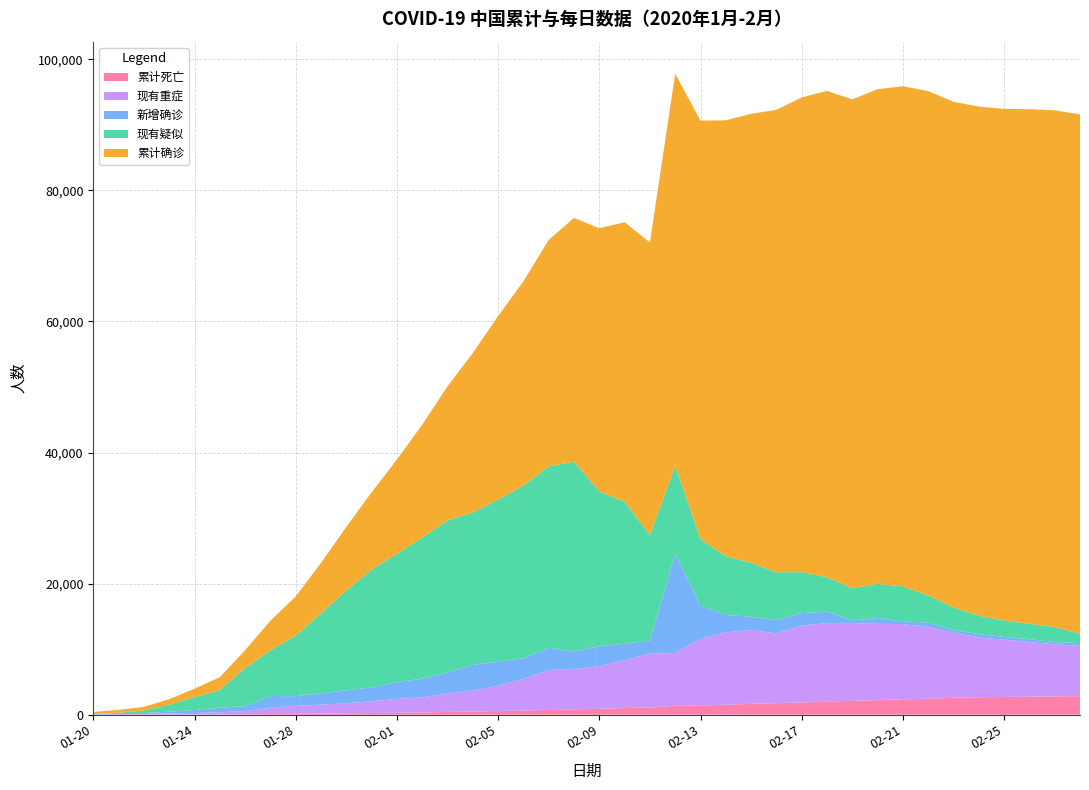

Reading right to left, what are all the values shown in this chart?

累计死亡: 02-28=2835	02-27=2788	02-26=2744	02-25=2715	02-24=2663	02-23=2592	02-22=2442	02-21=2345	02-20=2236	02-19=2118	02-18=2004	02-17=1868	02-16=1770	02-15=1665	02-14=1523	02-13=1380	02-12=1367	02-11=1113	02-10=1016	02-09=908	02-08=811	02-07=722	02-06=636	02-05=563	02-04=490	02-03=425	02-02=361	02-01=304	01-31=259	01-30=213	01-29=170	01-28=132	01-27=106	01-26=80	01-25=56	01-24=41	01-23=25	01-22=17	01-21=9	01-20=6
现有重症: 02-28=7664	02-27=7952	02-26=8346	02-25=8752	02-24=9126	02-23=9915	02-22=10968	02-21=11477	02-20=11633	02-19=11864	02-18=11977	02-17=11741	02-16=10644	02-15=11272	02-14=11053	02-13=10204	02-12=8030	02-11=8204	02-10=7333	02-09=6484	02-08=6188	02-07=6101	02-06=4821	02-05=3859	02-04=3219	02-03=2788	02-02=2296	02-01=2110	01-31=1795	01-30=1527	01-29=1370	01-28=1239	01-27=976	01-26=461	01-25=324	01-24=237	01-23=177	01-22=95	01-21=102	01-20=0
新增确诊: 02-28=427	02-27=327	02-26=433	02-25=406	02-24=508	02-23=409	02-22=648	02-21=397	02-20=889	02-19=394	02-18=1749	02-17=1886	02-16=2048	02-15=2009	02-14=2641	02-13=5090	02-12=15152	02-11=2015	02-10=2478	02-09=3062	02-08=2656	02-07=3399	02-06=3143	02-05=3694	02-04=3887	02-03=3235	02-02=2829	02-01=2590	01-31=2102	01-30=1982	01-29=1737	01-28=1459	01-27=1771	01-26=769	01-25=688	01-24=444	01-23=259	01-22=131	01-21=149	01-20=77
现有疑似: 02-28=1418	02-27=2308	02-26=2358	02-25=2491	02-24=2824	02-23=3434	02-22=4148	02-21=5365	02-20=5206	02-19=4922	02-18=5248	02-17=6242	02-16=7264	02-15=8228	02-14=8969	02-13=10109	02-12=13435	02-11=16067	02-10=21675	02-09=23589	02-08=28942	02-07=27657	02-06=26359	02-05=24702	02-04=23260	02-03=23214	02-02=21558	02-01=19544	01-31=17988	01-30=15238	01-29=12167	01-28=9239	01-27=6973	01-26=5794	01-25=2684	01-24=1965	01-23=1072	01-22=393	01-21=37	01-20=54
累计确诊: 02-28=79251	02-27=78824	02-26=78497	02-25=78064	02-24=77658	02-23=77150	02-22=76936	02-21=76288	02-20=75465	02-19=74576	02-18=74185	02-17=72436	02-16=70548	02-15=68500	02-14=66492	02-13=63851	02-12=59804	02-11=44653	02-10=42638	02-09=40171	02-08=37198	02-07=34546	02-06=31161	02-05=28018	02-04=24324	02-03=20438	02-02=17205	02-01=14380	01-31=11791	01-30=9692	01-29=7711	01-28=5974	01-27=4515	01-26=2744	01-25=1975	01-24=1287	01-23=830	01-22=571	01-21=440	01-20=291